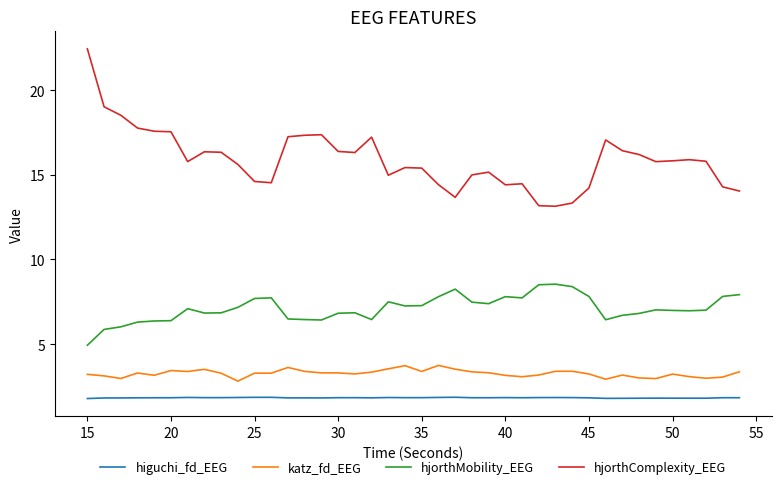

Which series has the largest total across all categories?

hjorthComplexity_EEG